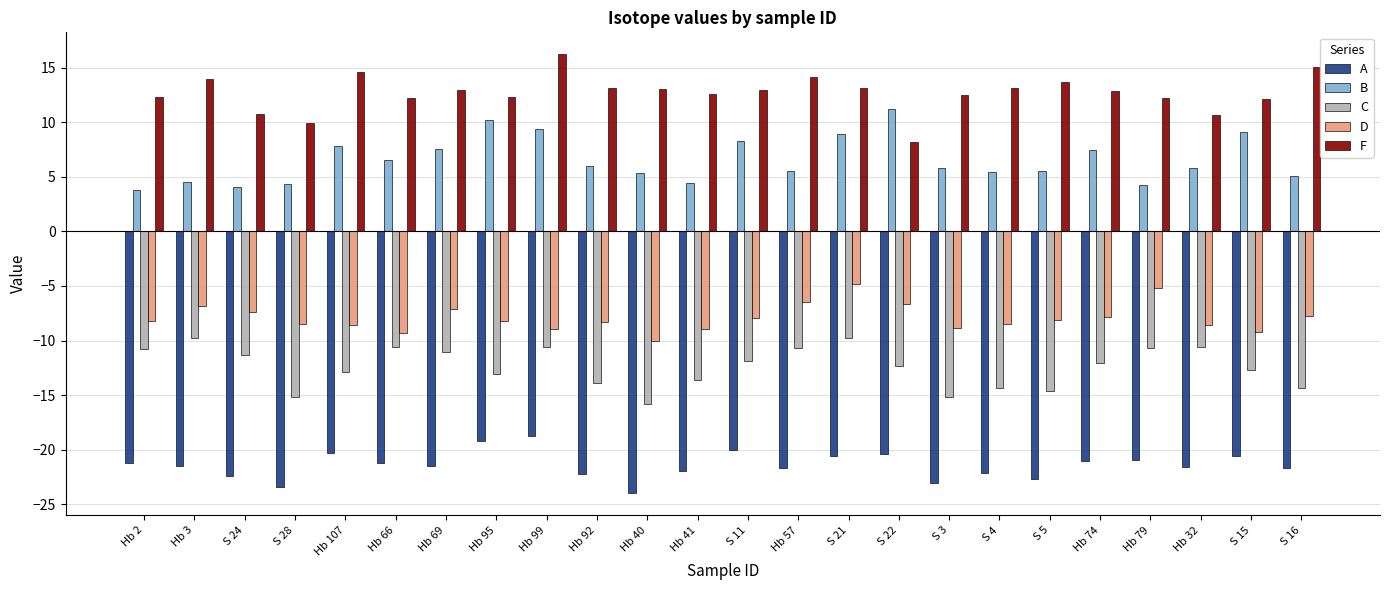

How many groups of bars are there?

24